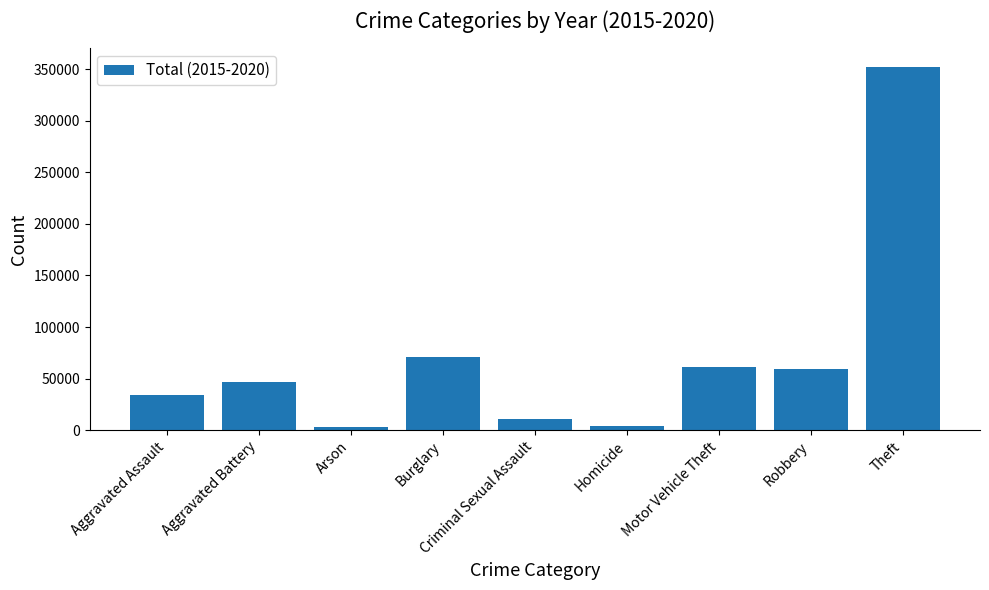

The value at Arson is 2744. True or false?

True